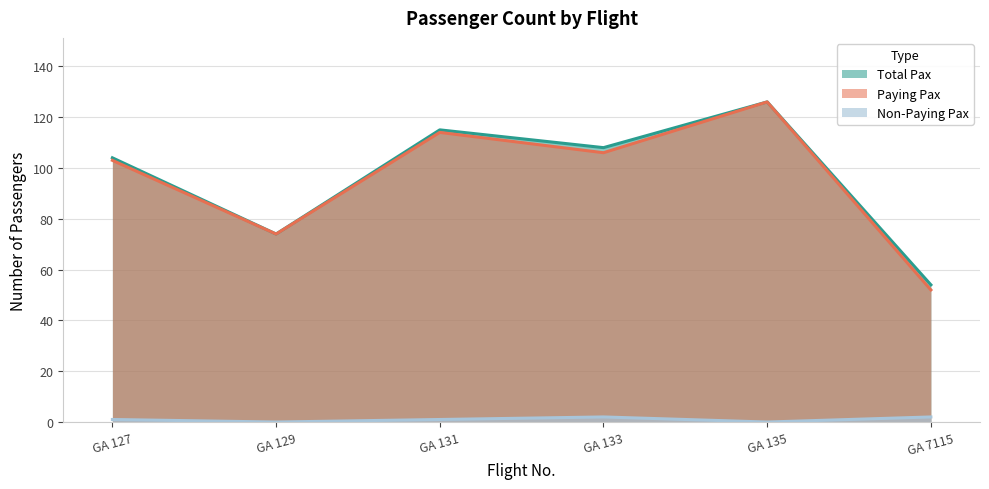

Reading left to right, list all the values displayed in this chart.

Paying Pax: 103	74	114	106	126	52
Non-Paying Pax: 1	0	1	2	0	2
Total Pax: 104	74	115	108	126	54